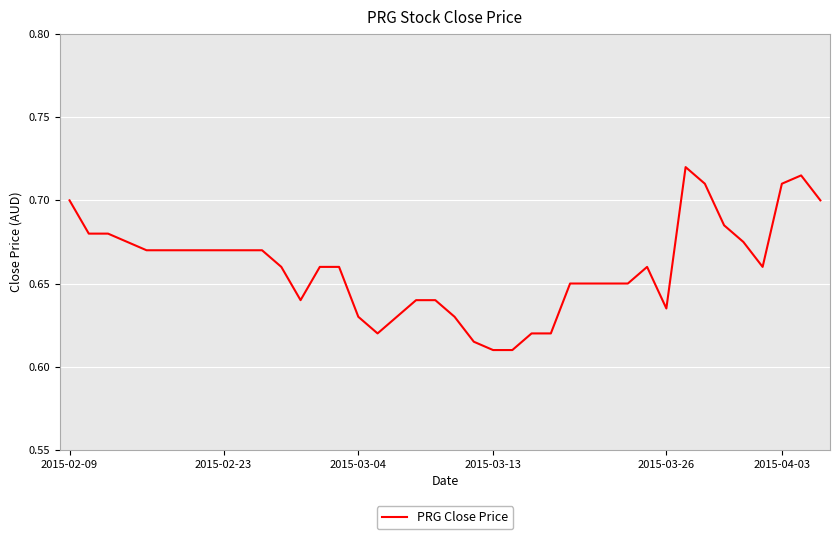

True or false: the data shows 1.1 at 2015-04-03.

False